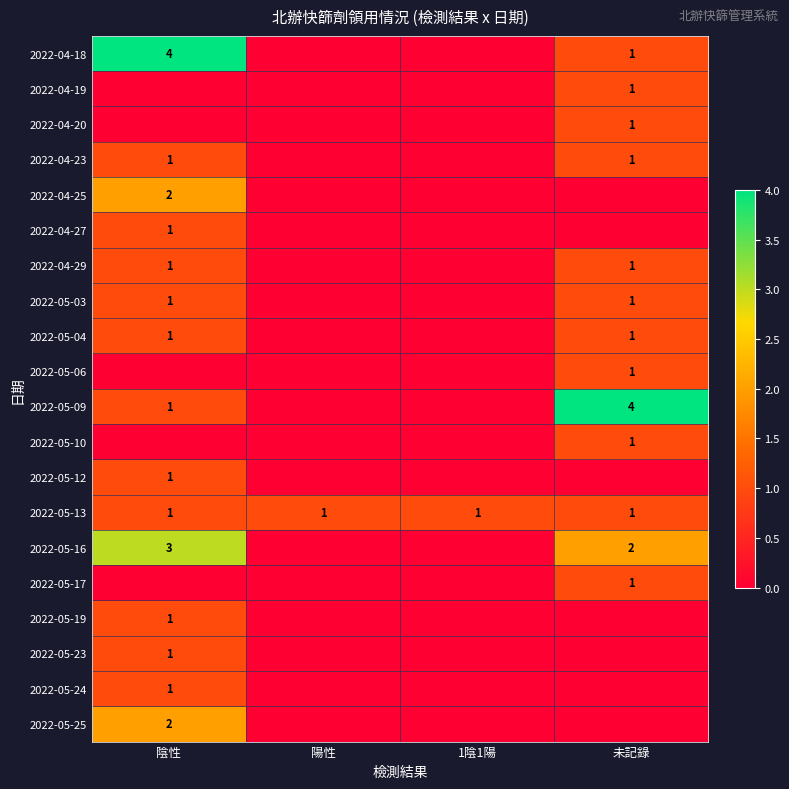

The value of 2022-05-04 at 陰性 is 1. True or false?

True